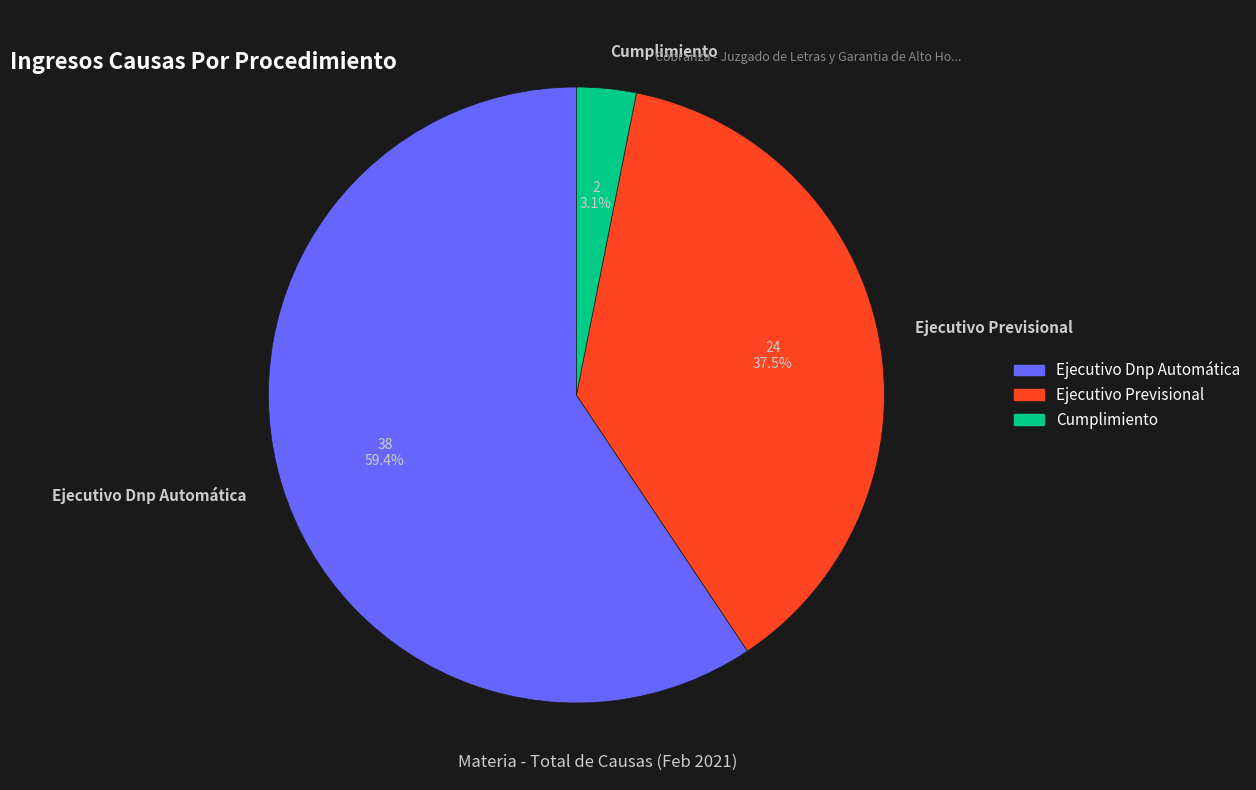

Which has a higher value, Ejecutivo Previsional or Cumplimiento?

Ejecutivo Previsional